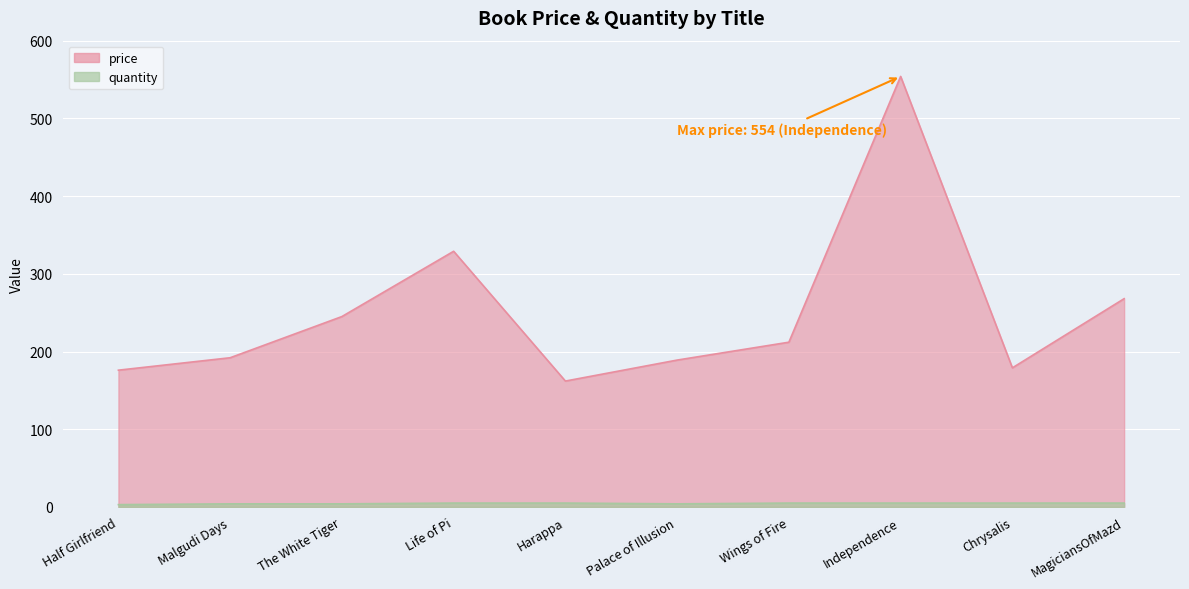

What is the sum of all price values?

2506